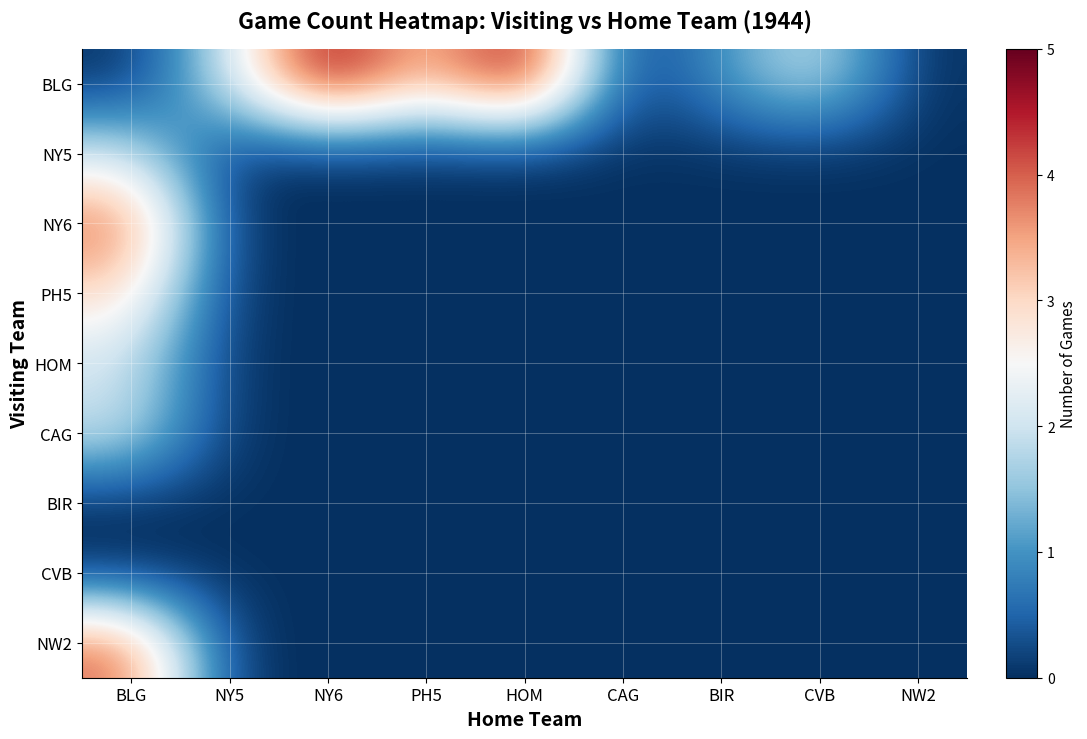

What is the greatest value displayed?

5